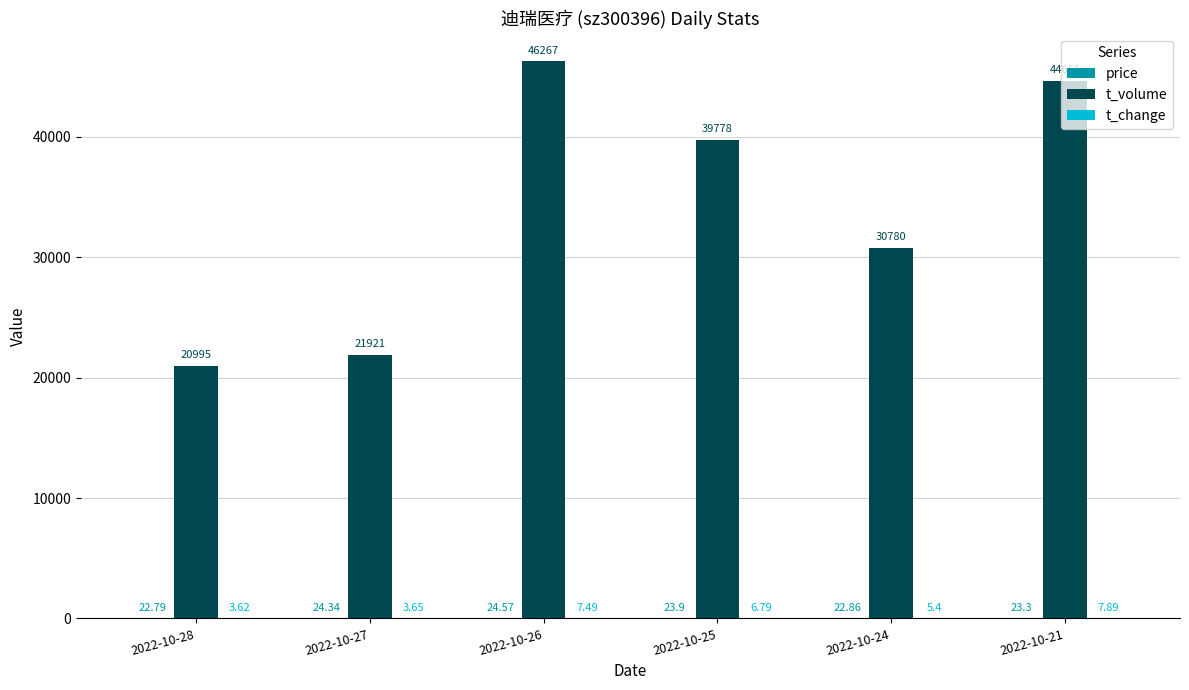

Is it true that t_volume equals 34313.9 at 2022-10-28?

False